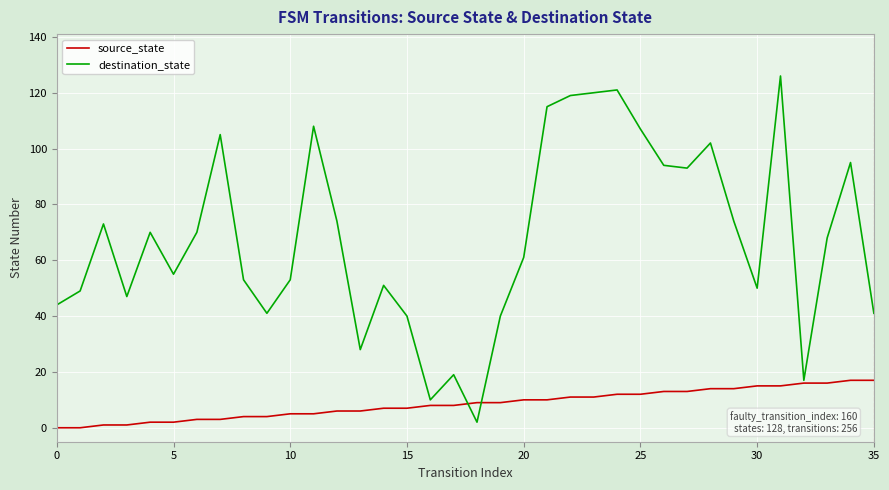

What is the difference between the maximum and minimum values in the destination_state series?

124